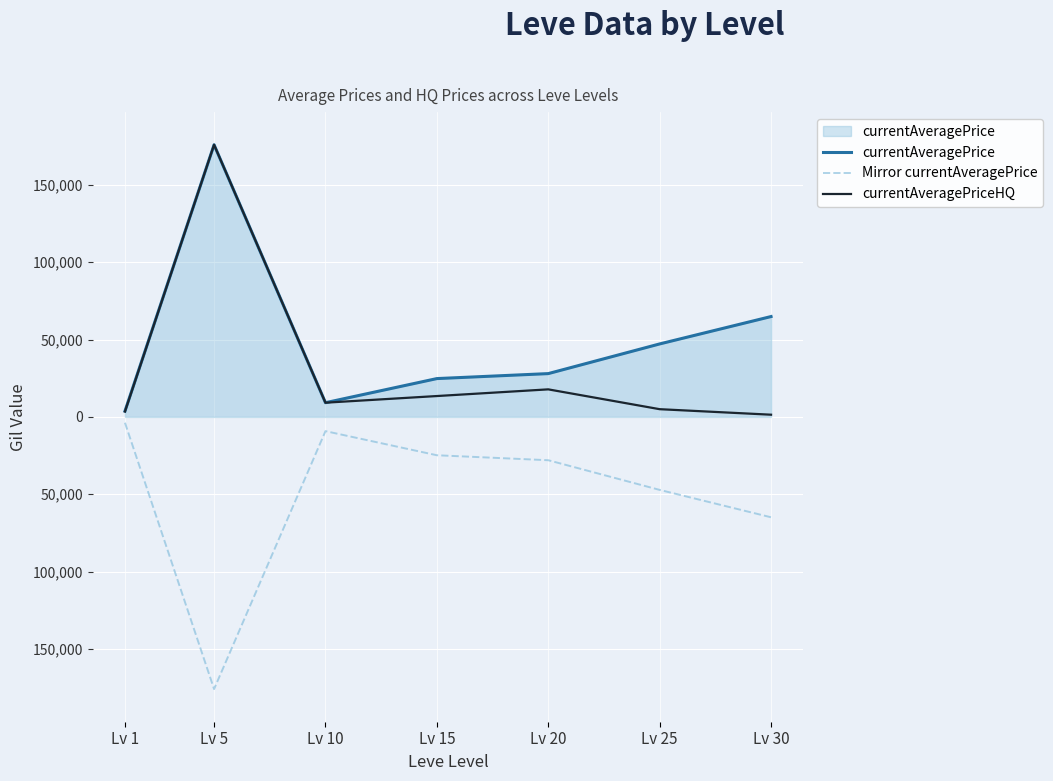

Which series changed the most between Lv 25 and Lv 30?

currentAveragePrice